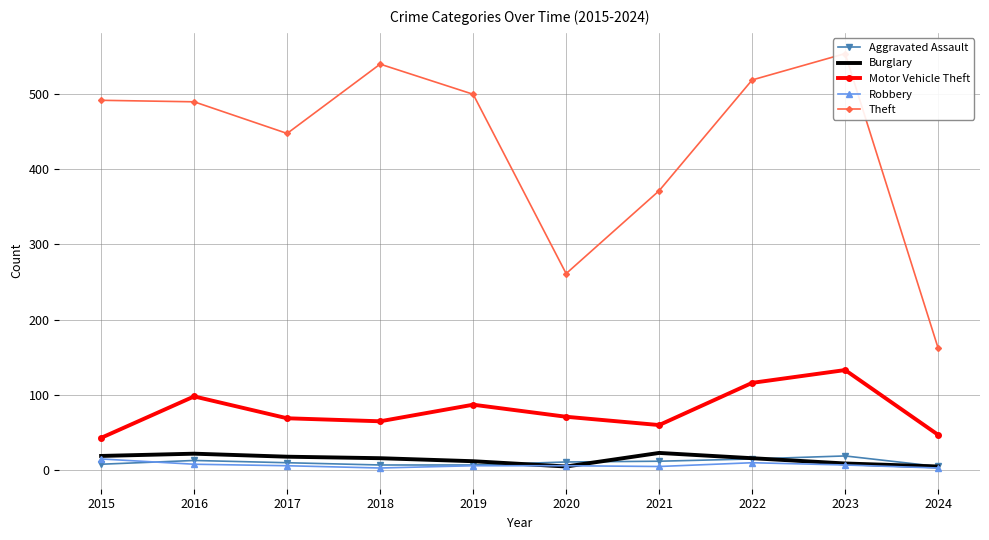

How many lines are shown in the chart?

5